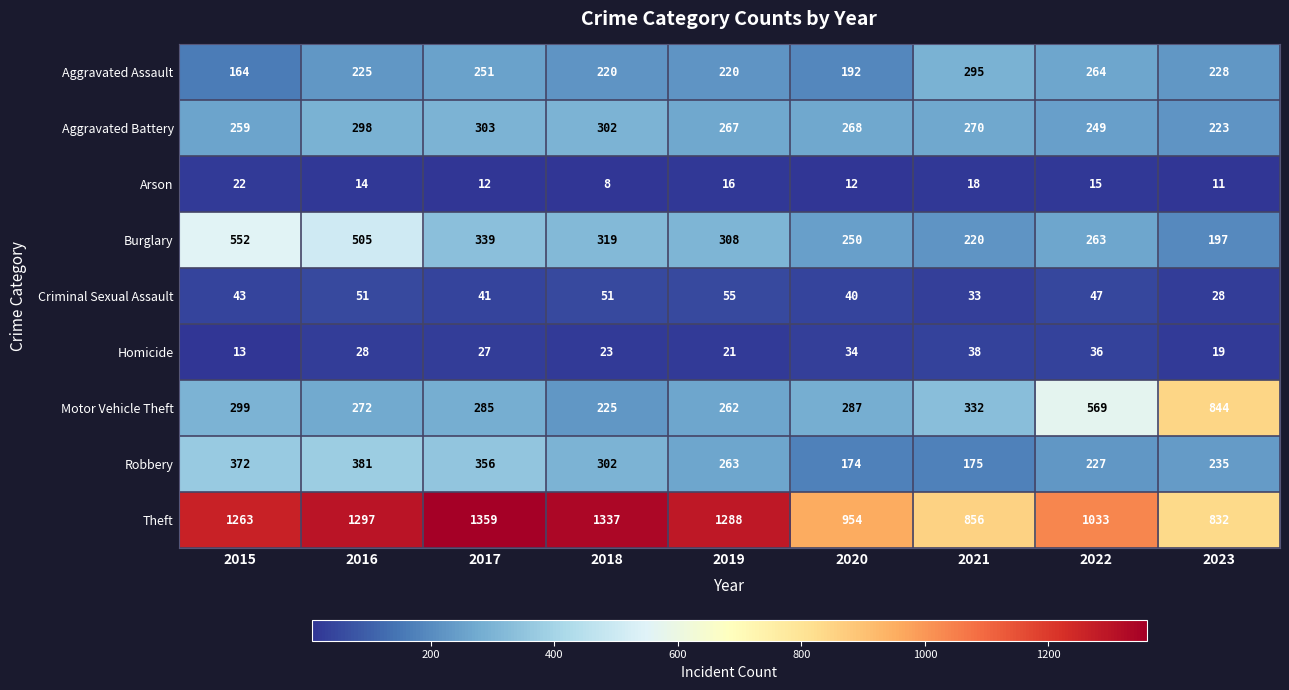

List the series in order of their peak value, highest first.

Theft, Motor Vehicle Theft, Burglary, Robbery, Aggravated Battery, Aggravated Assault, Criminal Sexual Assault, Homicide, Arson